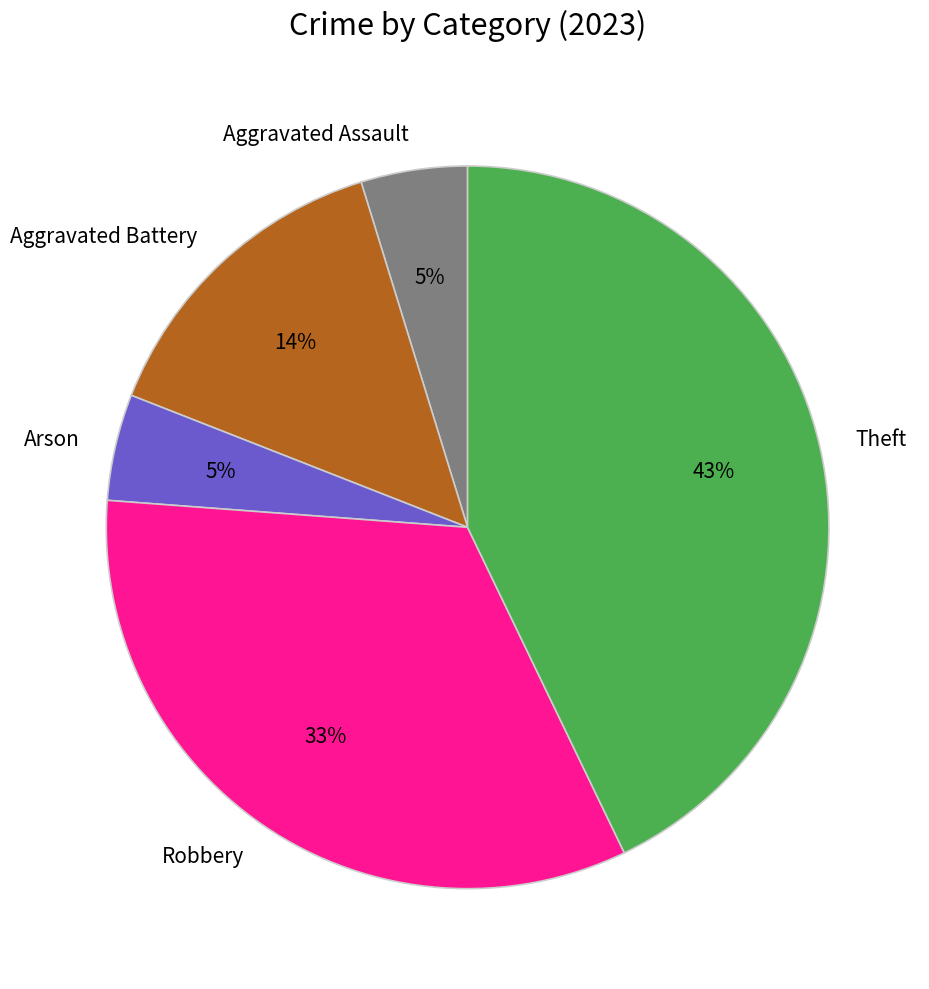

The Robbery slice represents 33% of the pie. True or false?

True